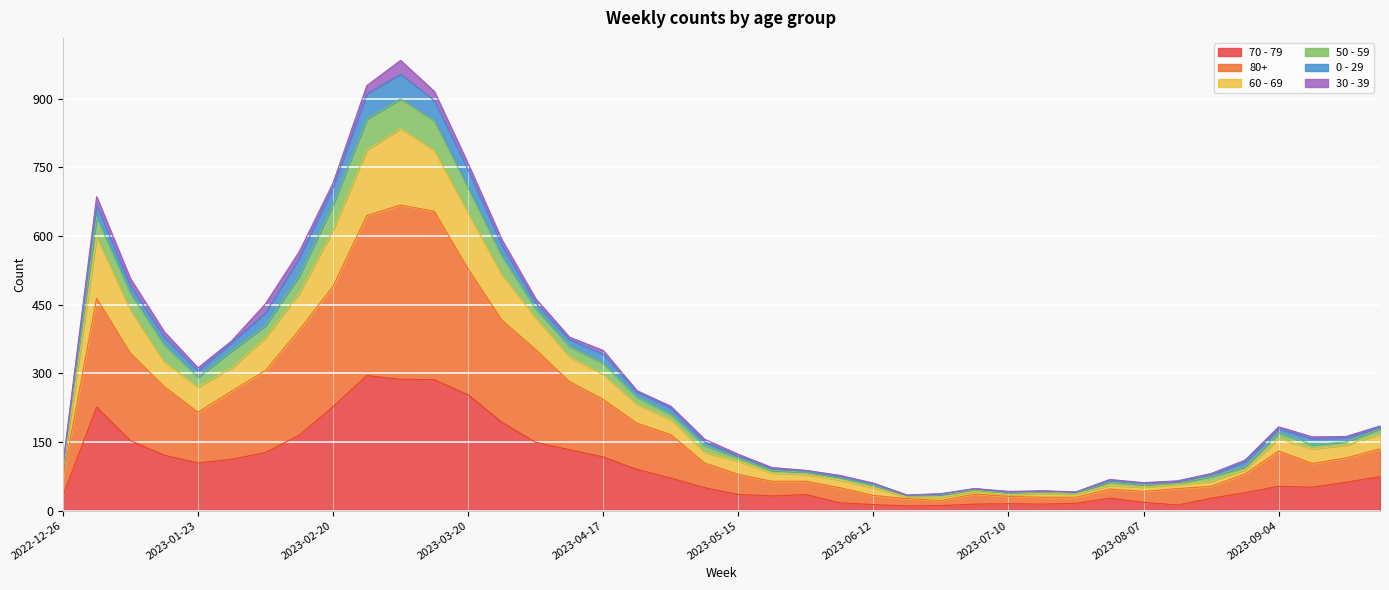

The value of 70 - 79 at 2023-07-31 is 39. True or false?

False